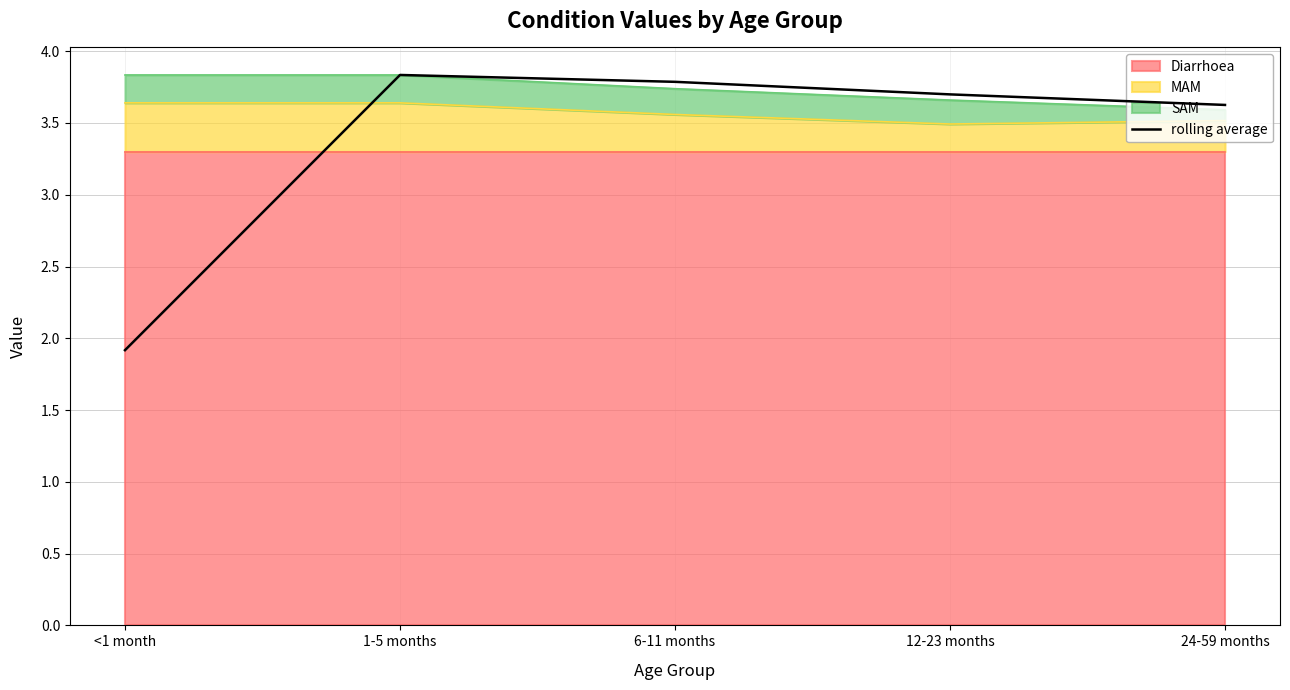

What position from the right is 1-5 months?

4